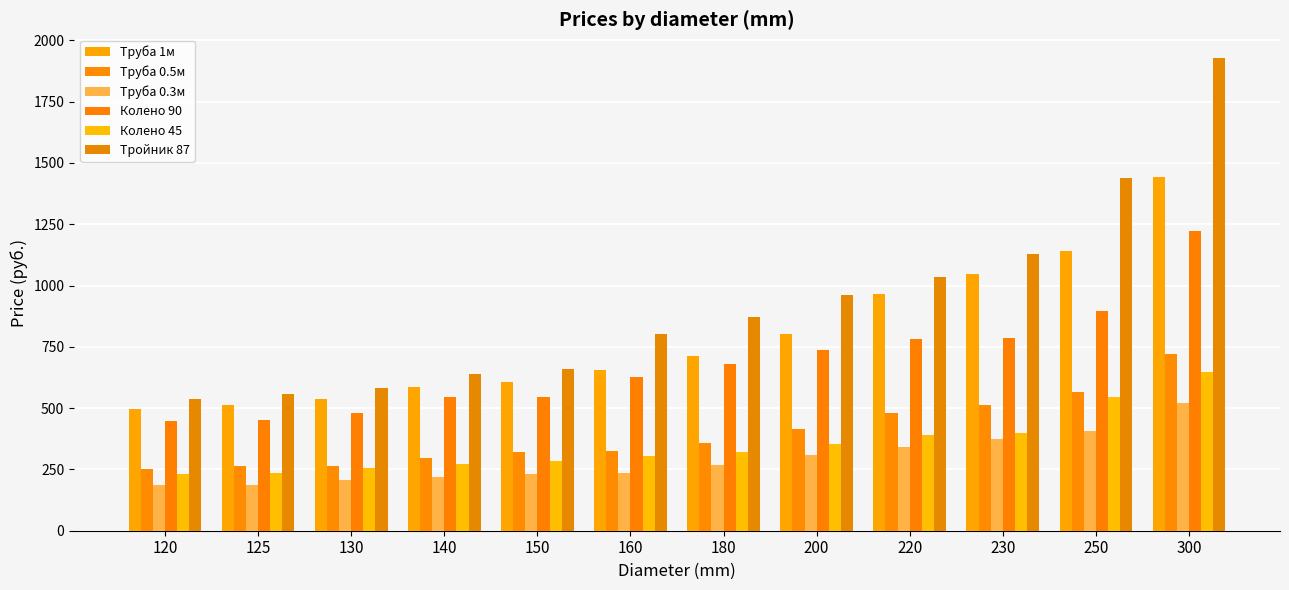

Is the value of Труба 0.5м at 120 greater than the value of Труба 0.3м at 220?

No